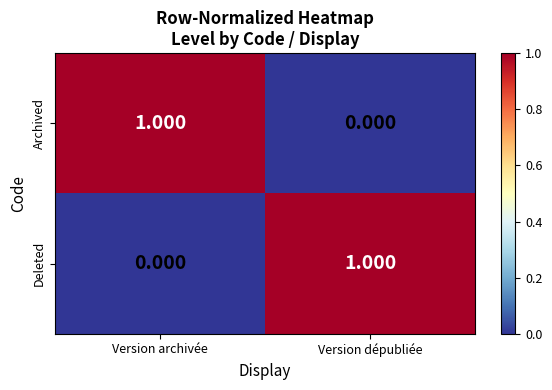

Which category has the lowest value in the Deleted series?

Version archivée